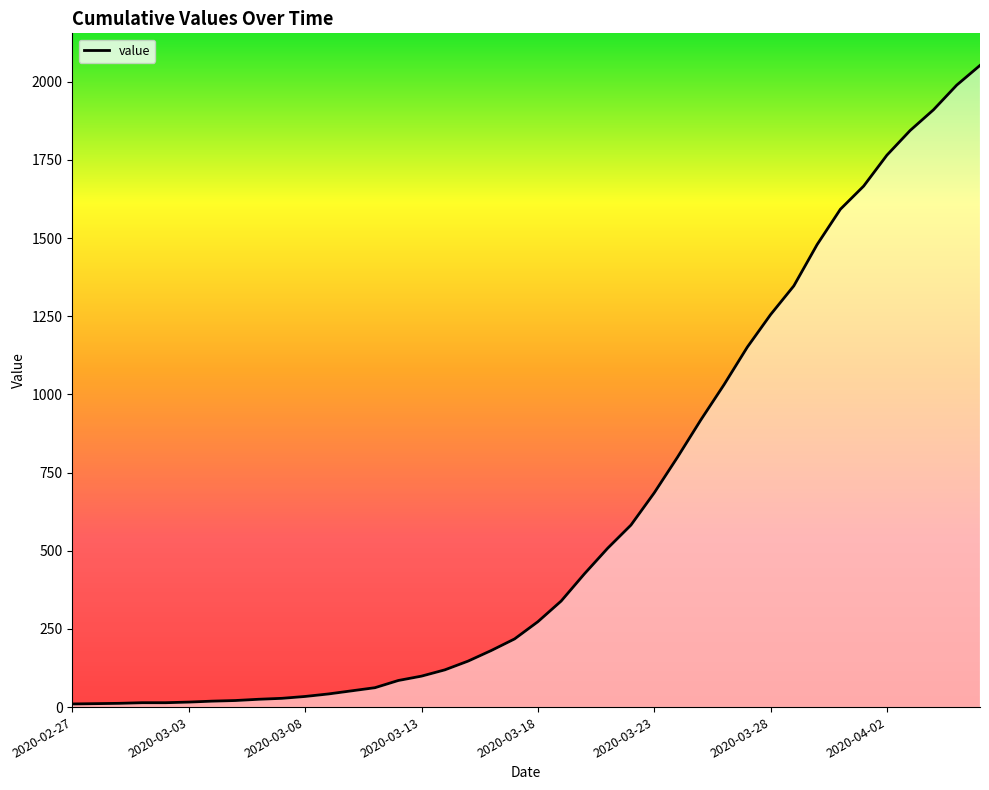

How many lines are shown in the chart?

1